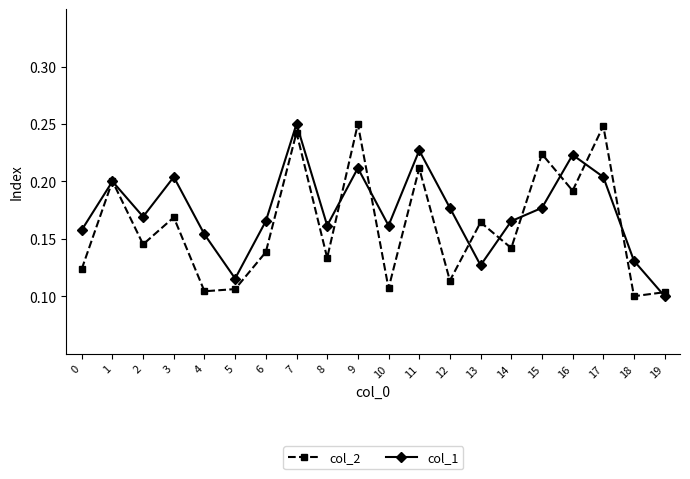

Which category has the lowest value in the col_2 series?

18